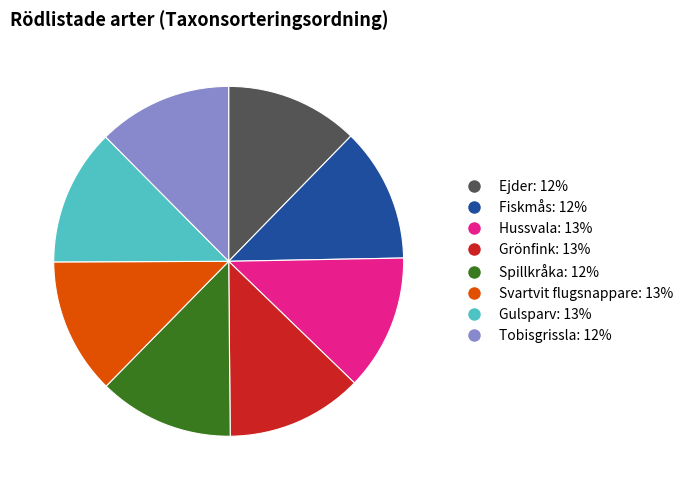

Is the sum of Tobisgrissla and Gulsparv greater than half?

No